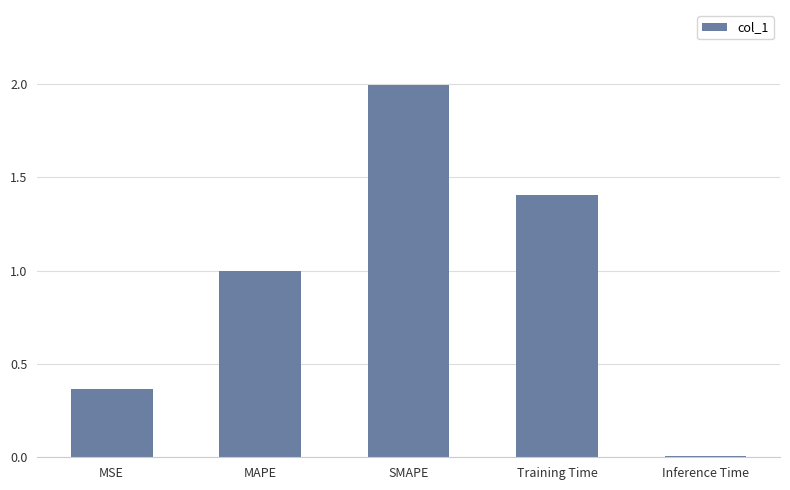

True or false: the data shows 1.0 at SMAPE.

False